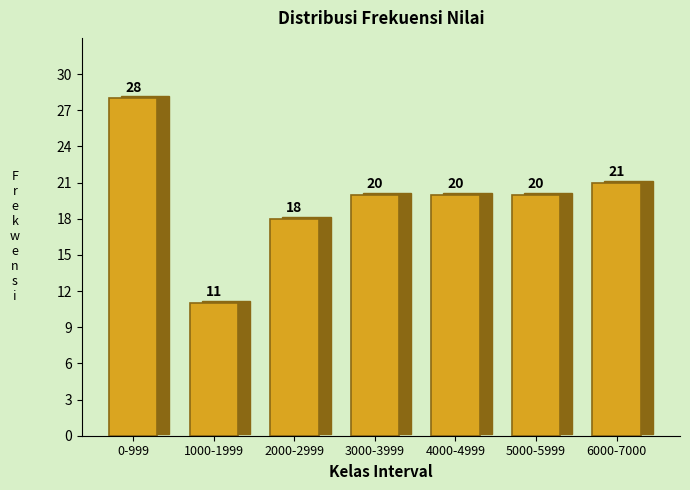

Reading left to right, what are all the values shown in this chart?

28	11	18	20	20	20	21